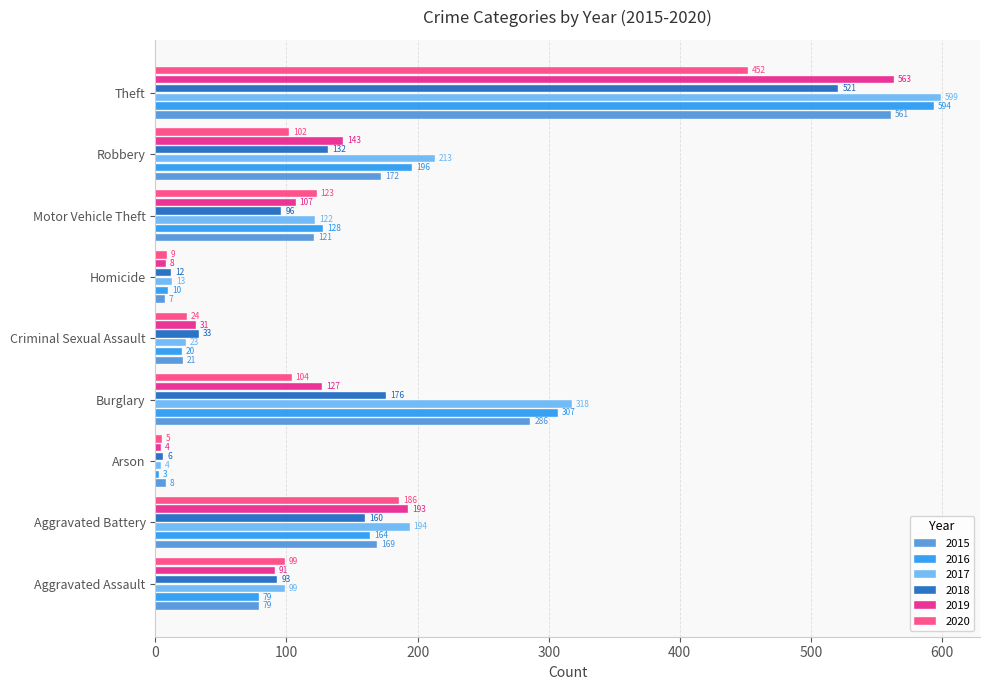

Is it true that 2015 equals 179 at Motor Vehicle Theft?

False